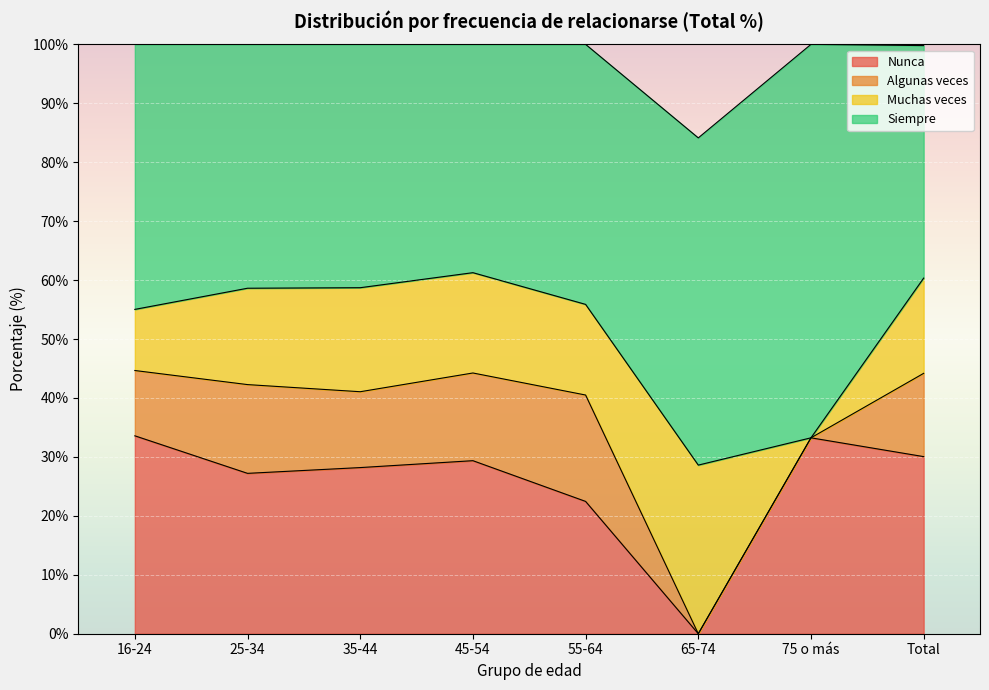

What position from the right is Total?

1